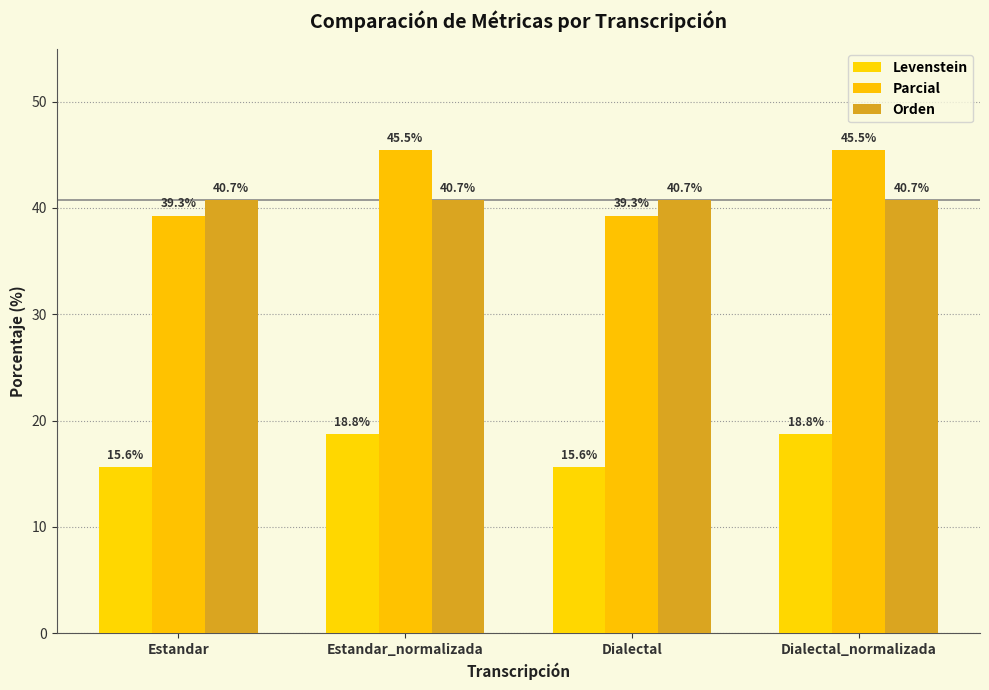

Between Dialectal and Dialectal_normalizada, which is larger?

Dialectal_normalizada